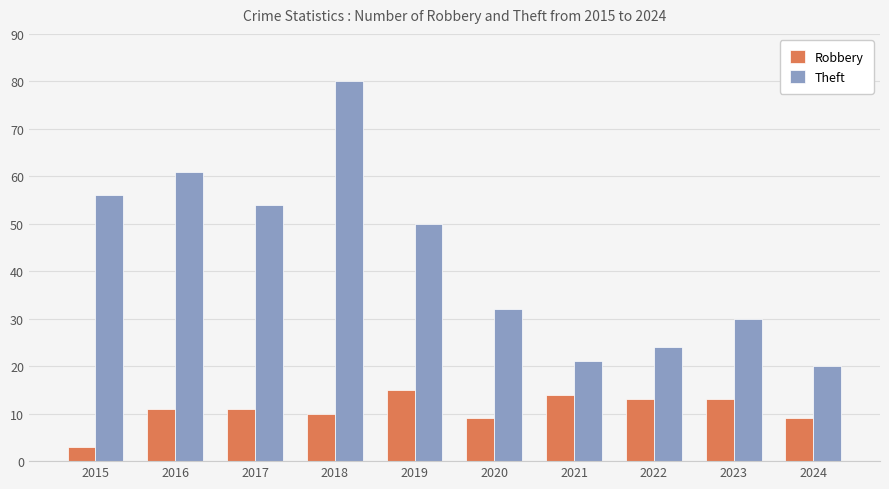

What is the approximate value of Theft at 2019?

50